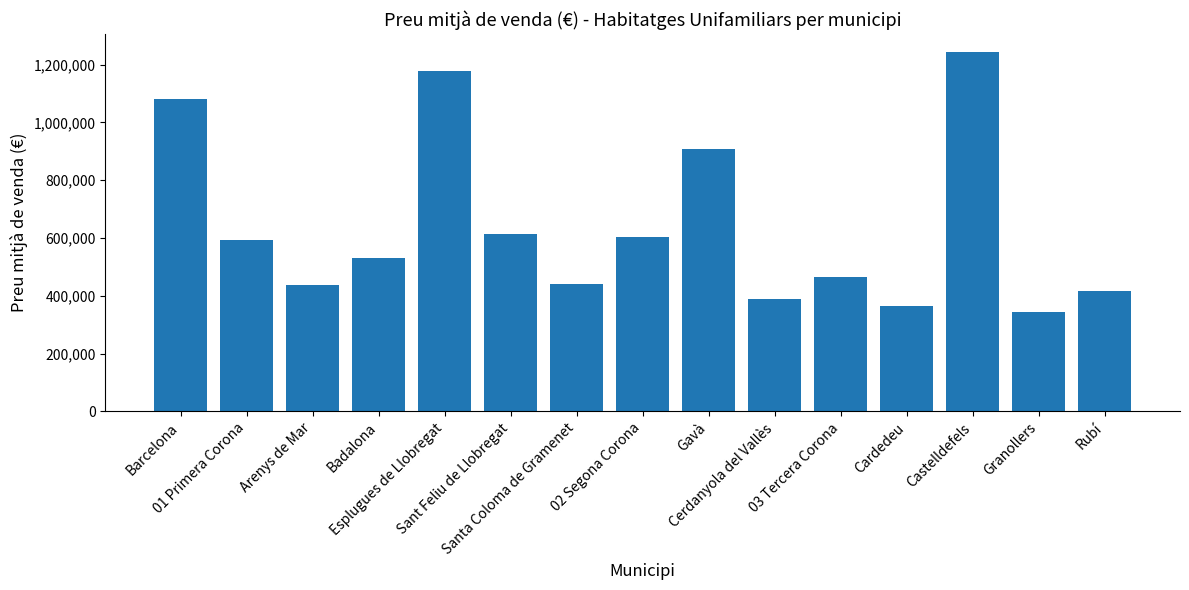

How many categories are shown in the chart?

15